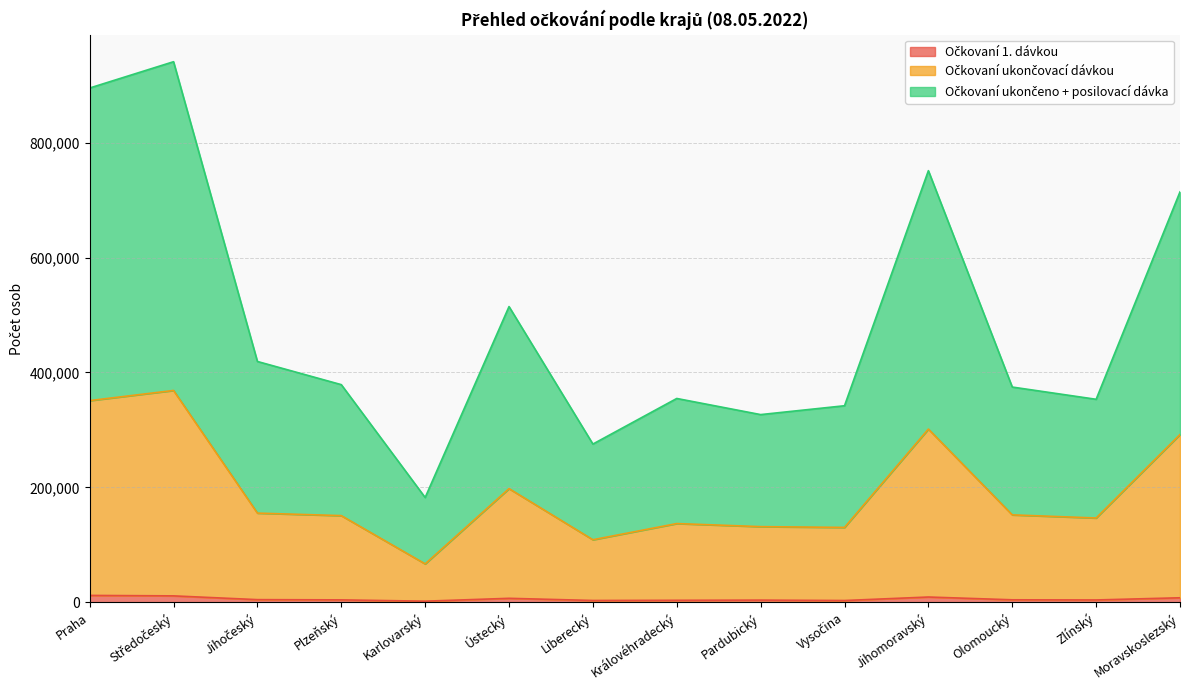

How many interior local valleys does the Očkovaní ukončovací dávkou series have?

4